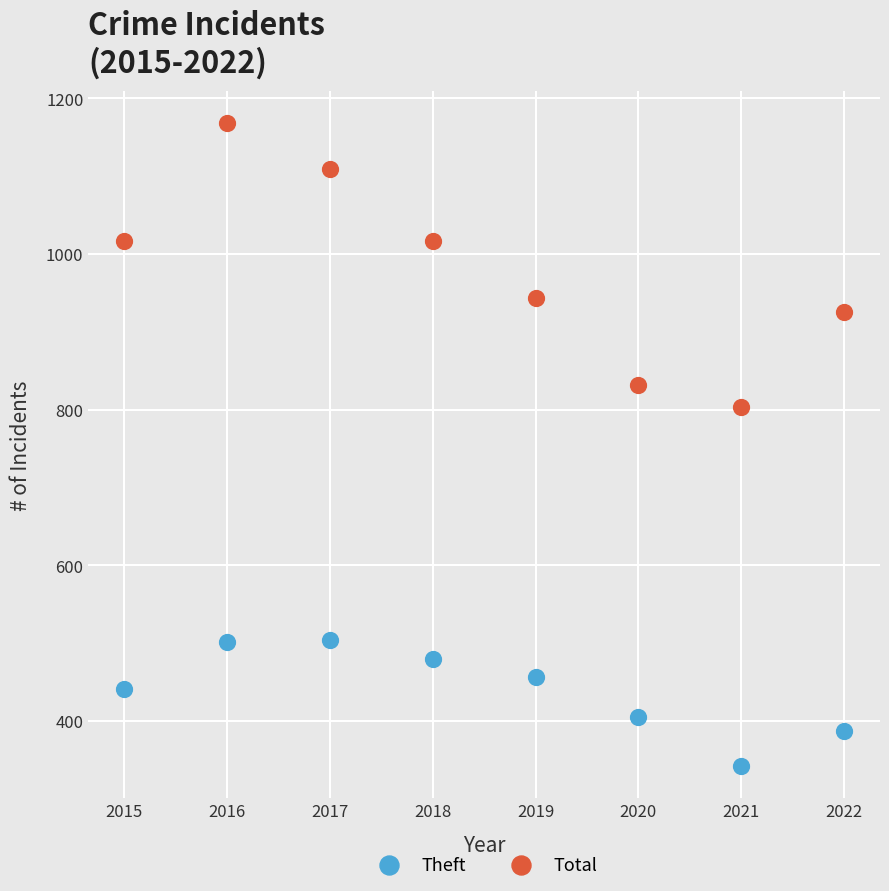

What is the X range (max minus min) for the scatter plot?

7